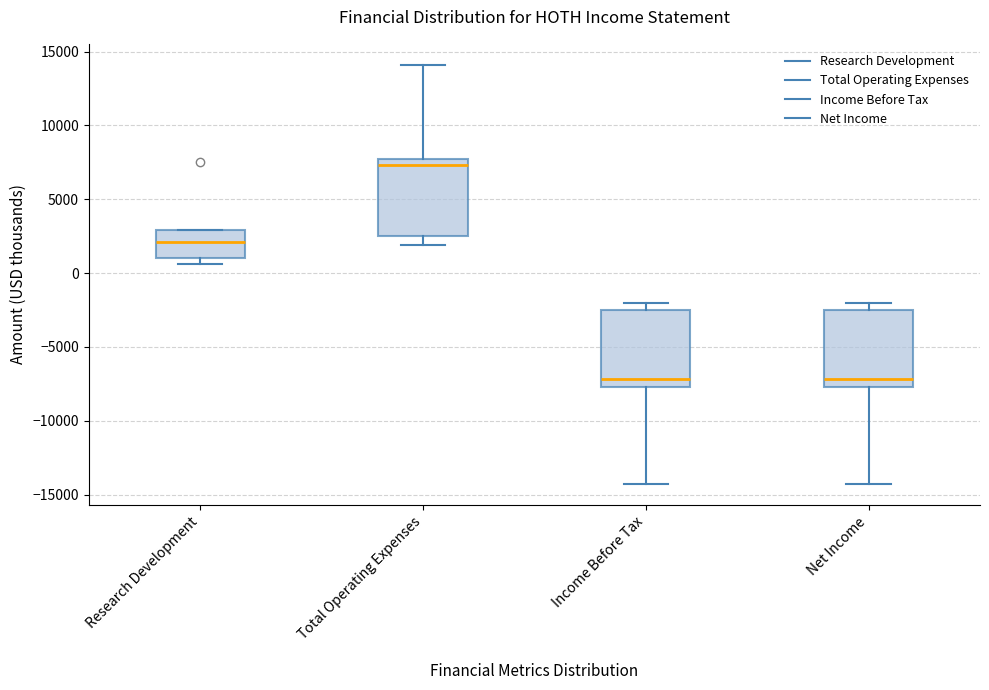

Where is the upper edge of the box for Total Operating Expenses on the y-axis? The values are not printed on the chart, so give them approximately, as read against the axis.

7500